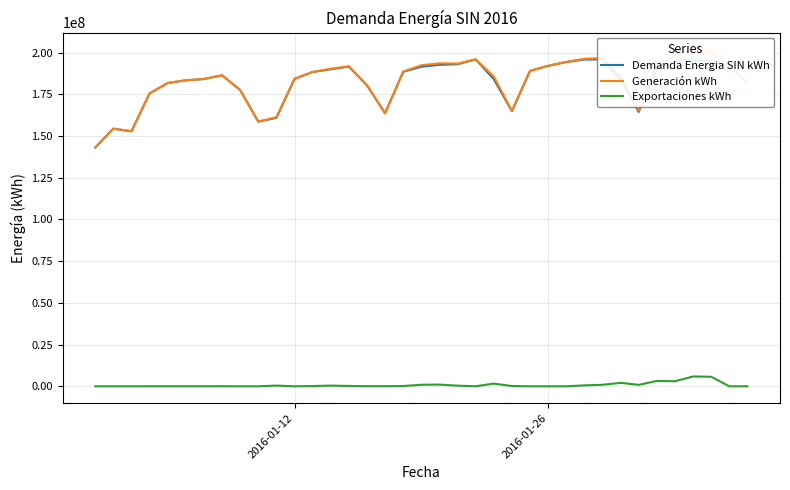

Which series has the largest range (max minus min)?

Generación kWh